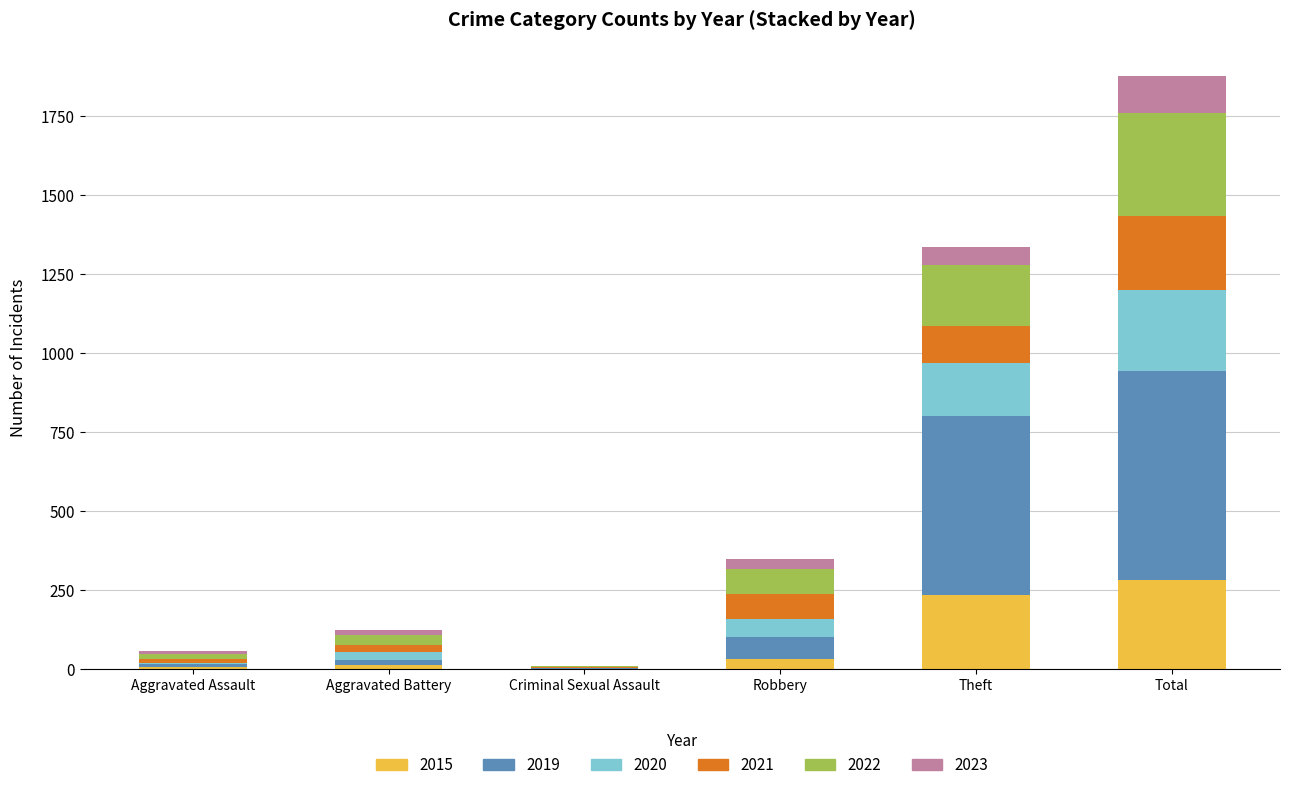

Is it true that 2015 equals 429 at Total?

False